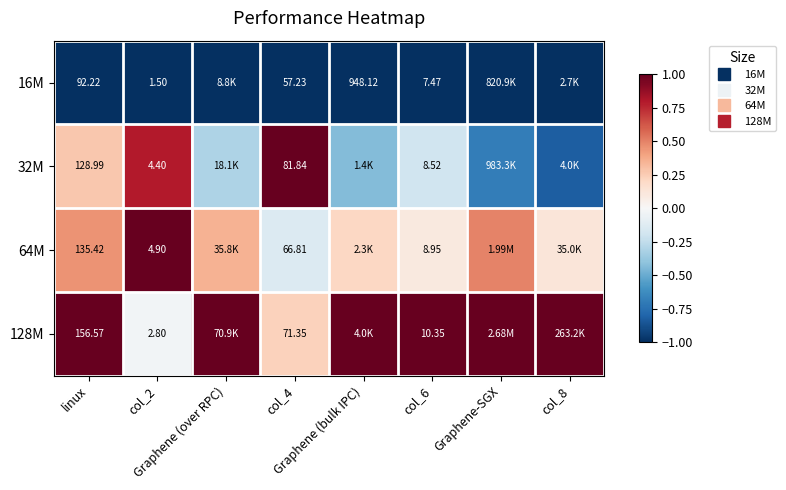

How many categories are shown in the chart?

8